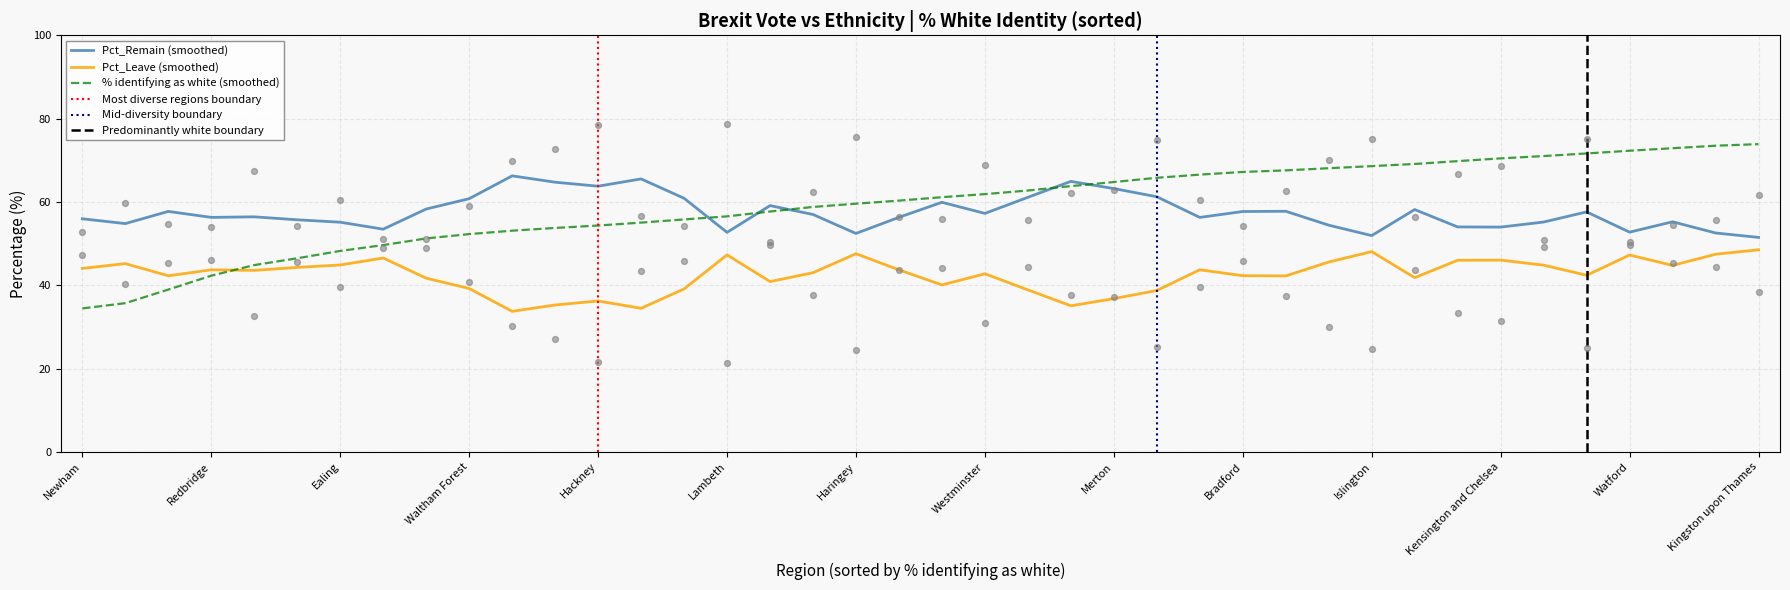

Which series has the largest total across all categories?

% identifying as white